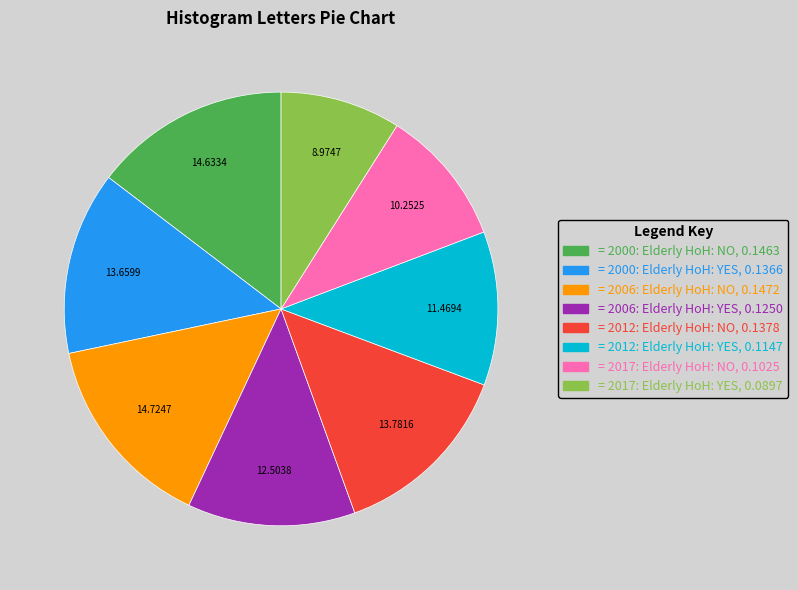

Does any single category account for the majority?

No